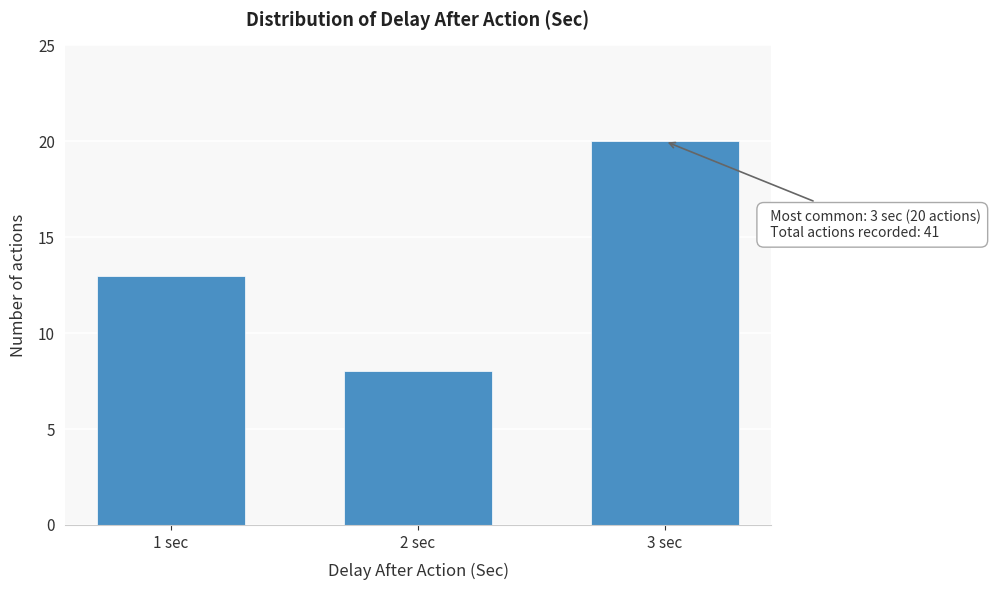

Reading right to left, transcribe all the data shown in this chart.

20	8	13